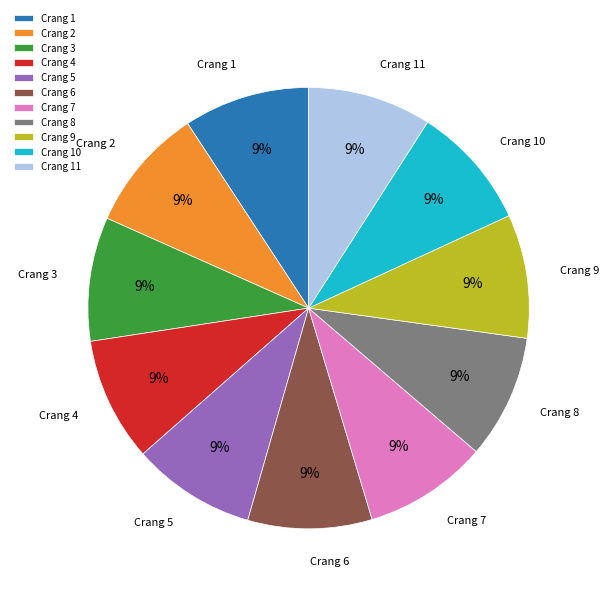

Combined, do Crang 8 and Crang 4 account for over 50%?

No